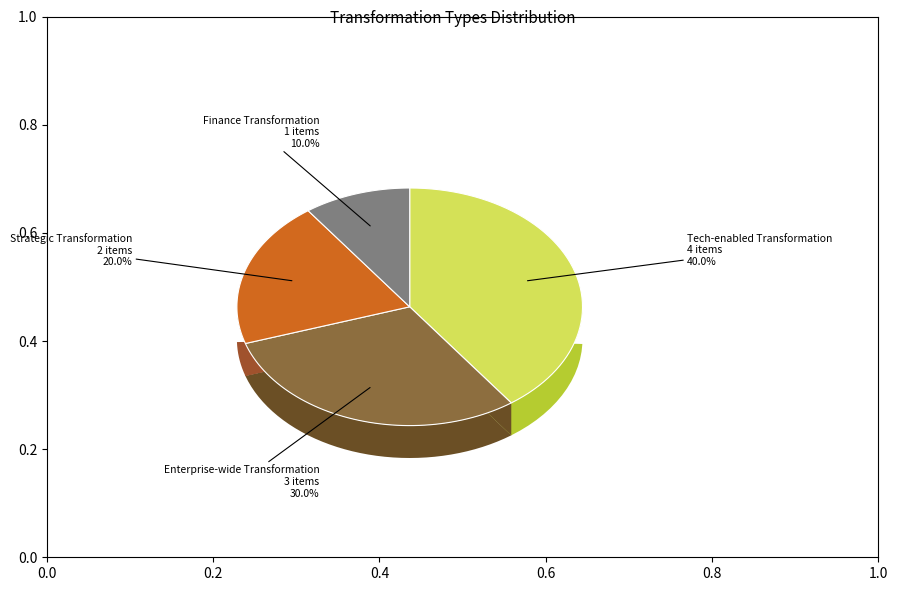

What percentage is the Strategic Transformation slice, to the nearest percent?

20%